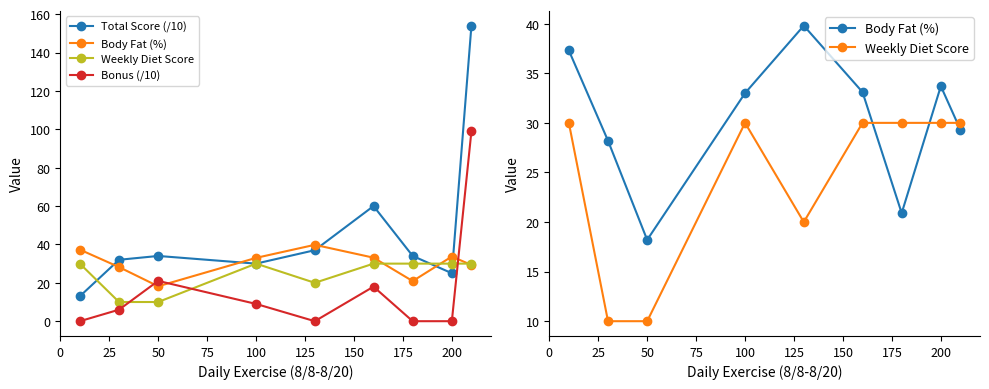

How many data points does each series have?

9